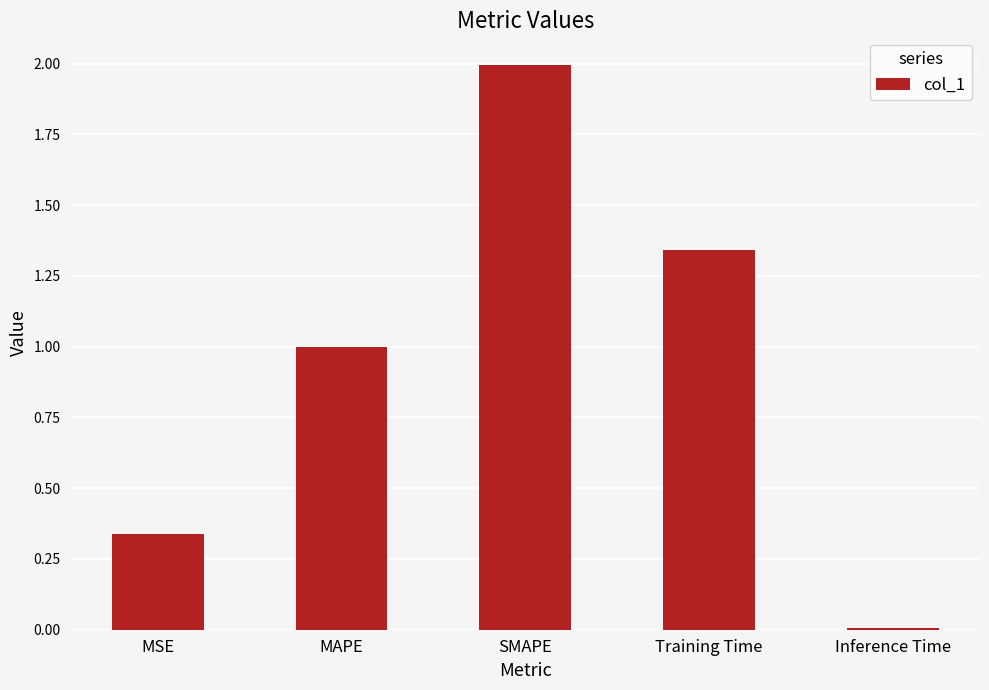

What is the average value?

0.9